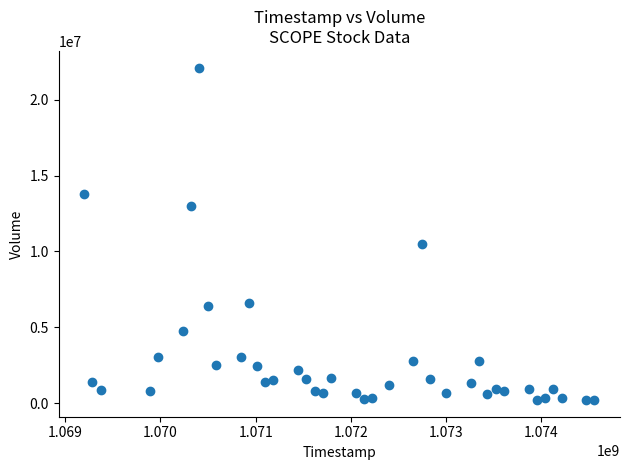

What is the range of X values (max minus min)?

5356800